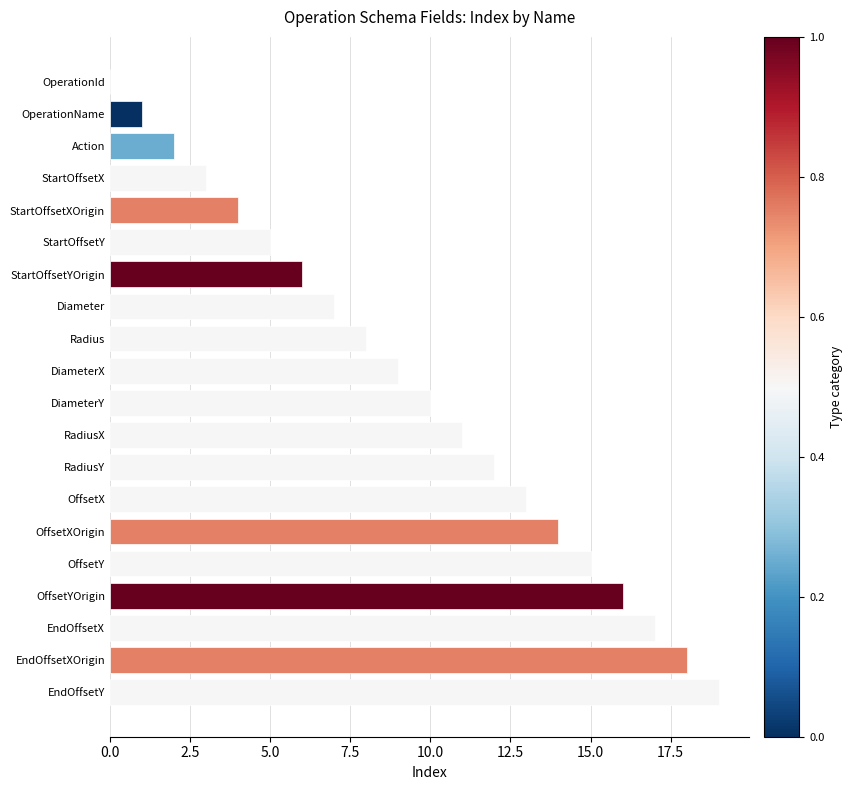

What is the change in value from DiameterY to OffsetYOrigin?

+6